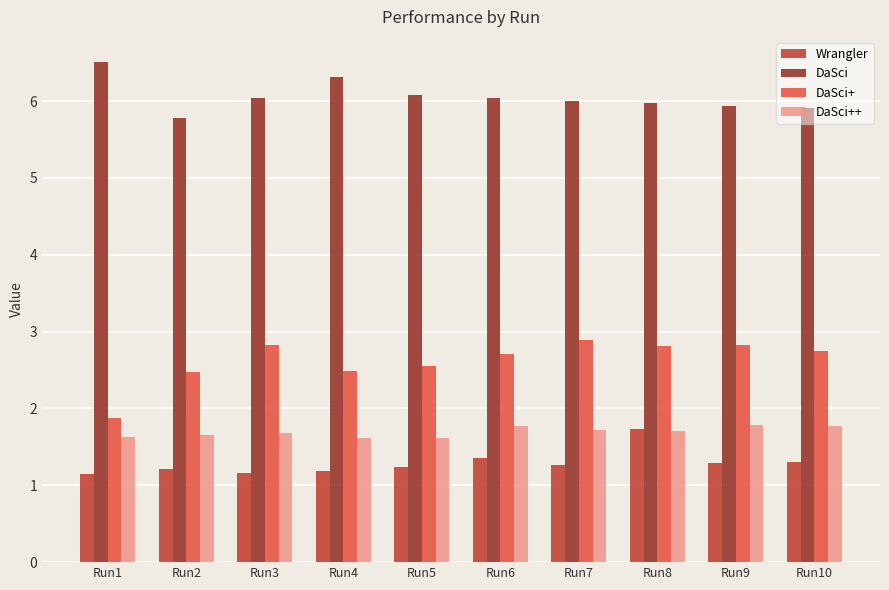

How many categories are shown in the chart?

10